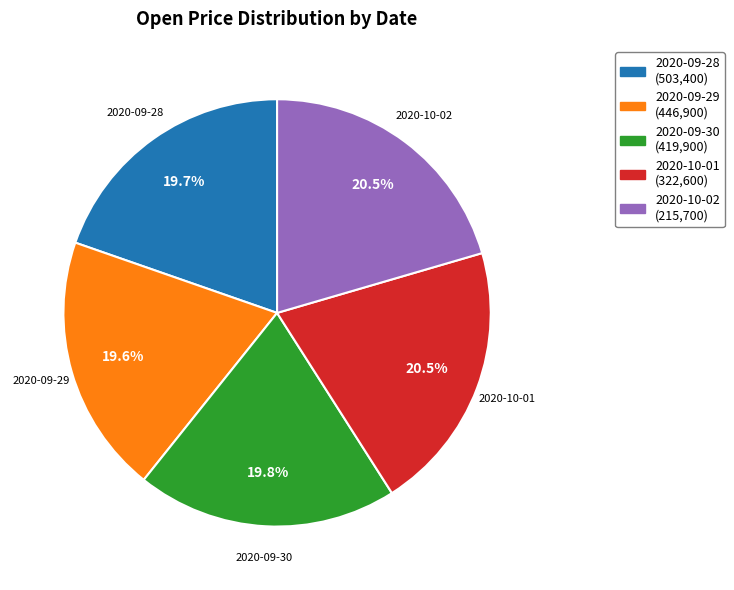

Is there any slice that represents more than half of the pie?

No